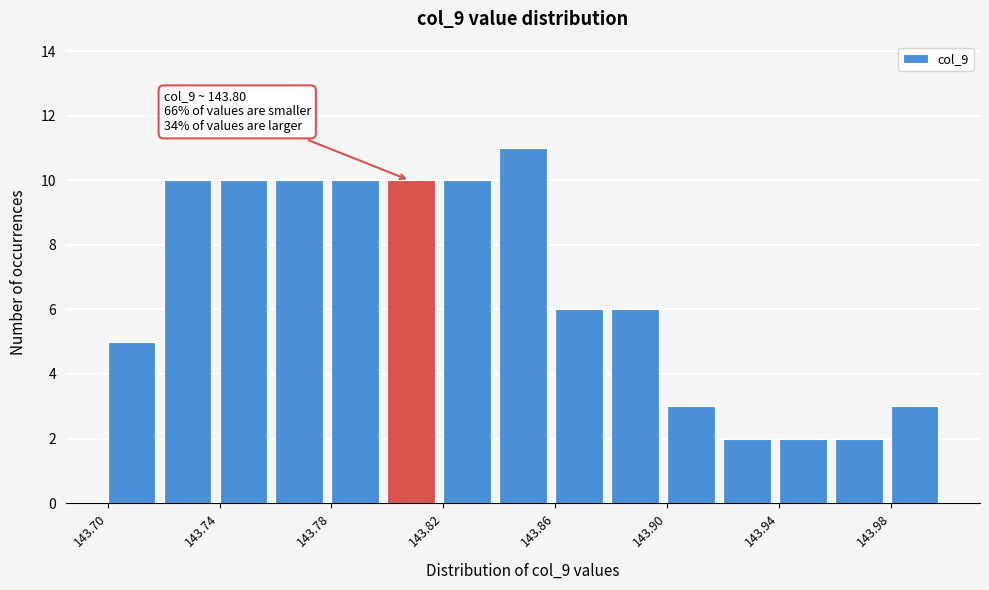

Over which range of the x-axis is the bar tallest?

143.84 to 143.86